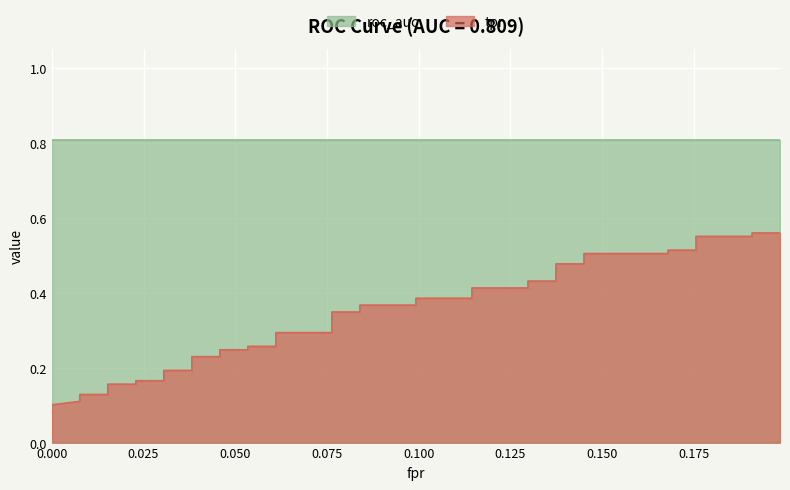

What is the label of the 26th point from the left?

25